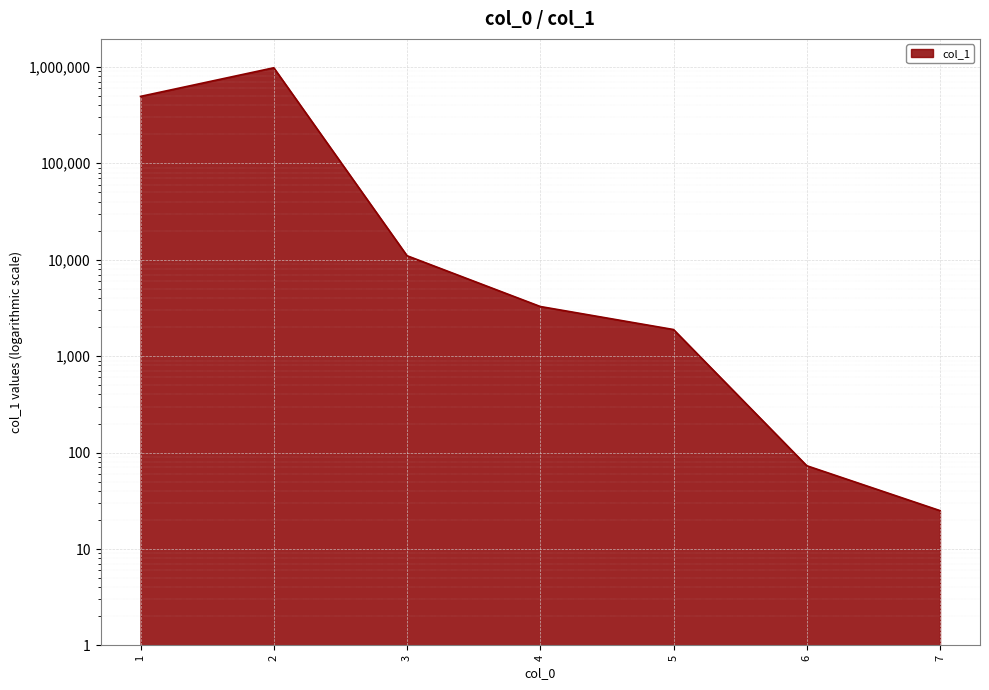

What is the ratio of the value at 3 to the value at 4?

3.4